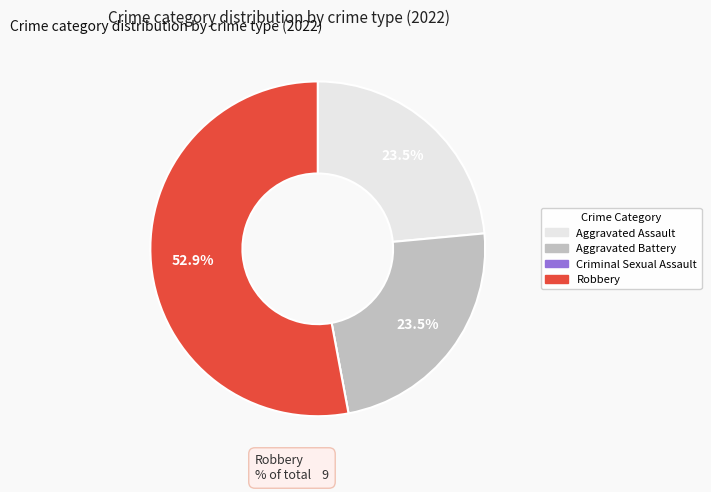

How much of the chart is everything except Aggravated Assault?

76.5%